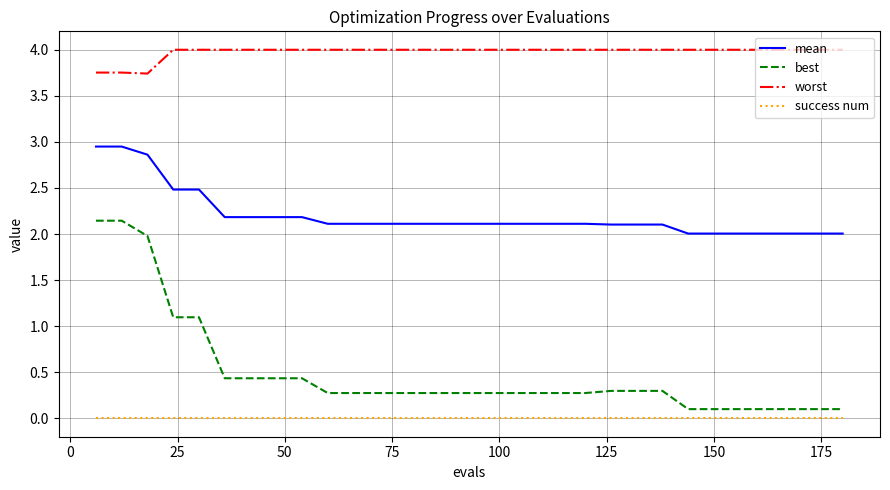

True or false: mean and success num cross at least once.

False